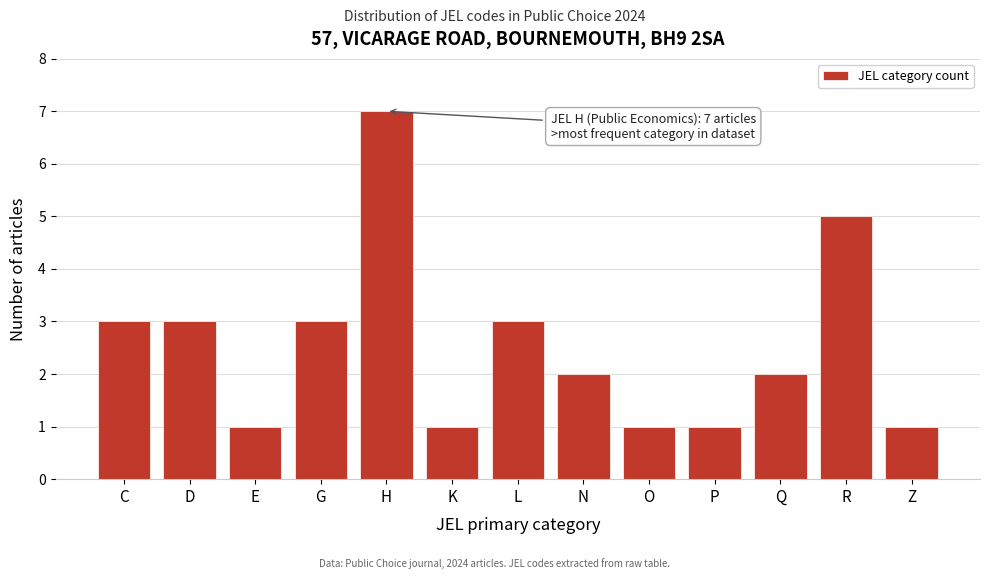

Reading left to right, extract all data points from this chart.

3	3	1	3	7	1	3	2	1	1	2	5	1